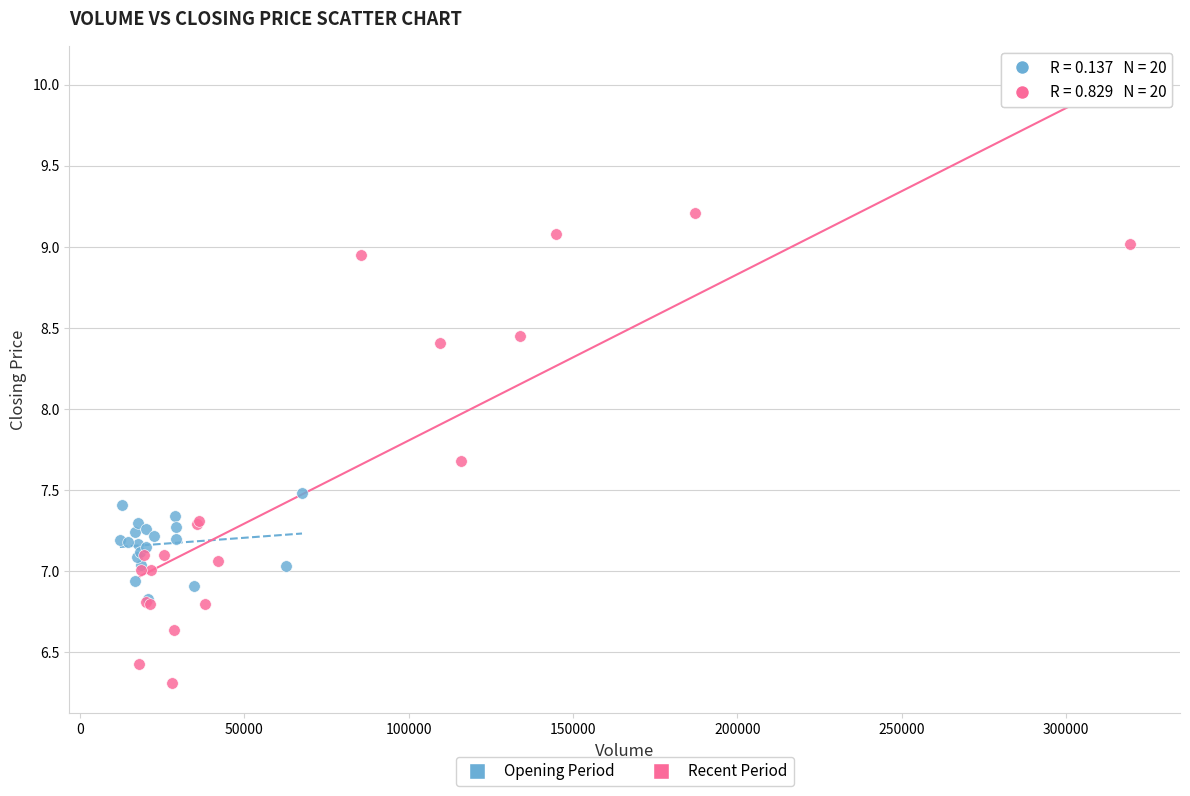

Which series reaches the minimum Y coordinate?

Recent Period